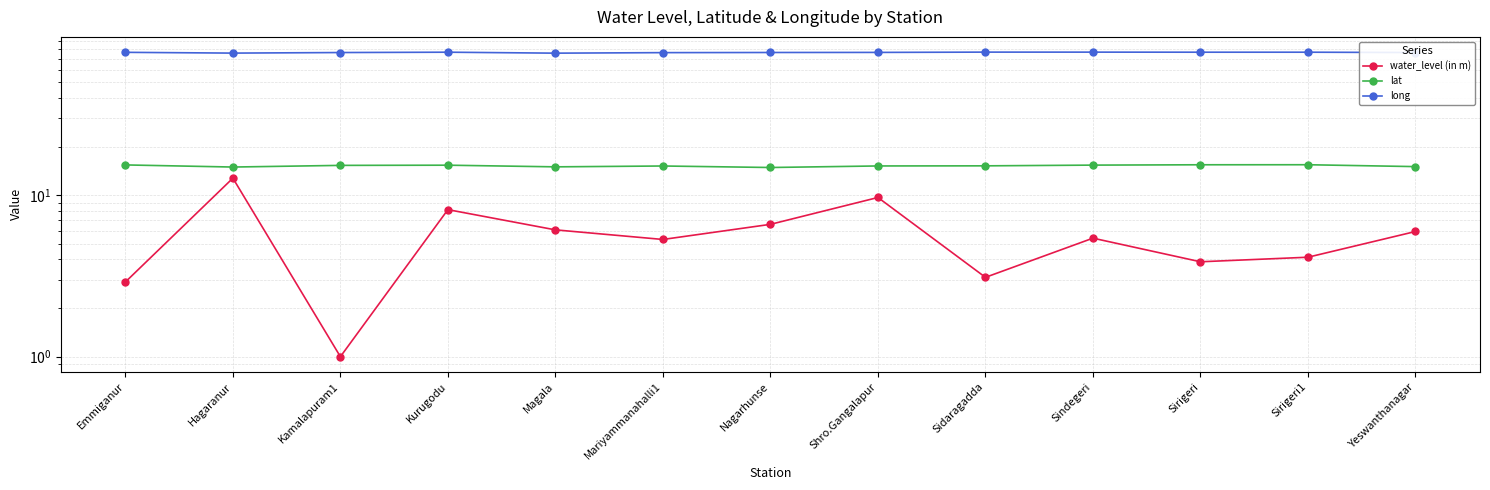

Reading right to left, extract all data points from this chart.

water_level (in m): Yeswanthanagar=6.0	Sirigeri1=4.1	Sirigeri=3.9	Sindegeri=5.4	Sidaragadda=3.1	Shro.Gangalapur=9.7	Nagarhunse=6.6	Mariyammanahalli1=5.3	Magala=6.1	Kurugodu=8.1	Kamalapuram1=1.0	Hagaranur=12.8	Emmiganur=2.9
lat: Yeswanthanagar=15.0	Sirigeri1=15.4	Sirigeri=15.4	Sindegeri=15.4	Sidaragadda=15.2	Shro.Gangalapur=15.2	Nagarhunse=14.8	Mariyammanahalli1=15.2	Magala=15.0	Kurugodu=15.3	Kamalapuram1=15.3	Hagaranur=14.9	Emmiganur=15.4
long: Yeswanthanagar=76.5	Sirigeri1=76.8	Sirigeri=76.8	Sindegeri=76.9	Sidaragadda=76.9	Shro.Gangalapur=76.6	Nagarhunse=76.5	Mariyammanahalli1=76.4	Magala=75.8	Kurugodu=76.8	Kamalapuram1=76.5	Hagaranur=75.9	Emmiganur=76.7